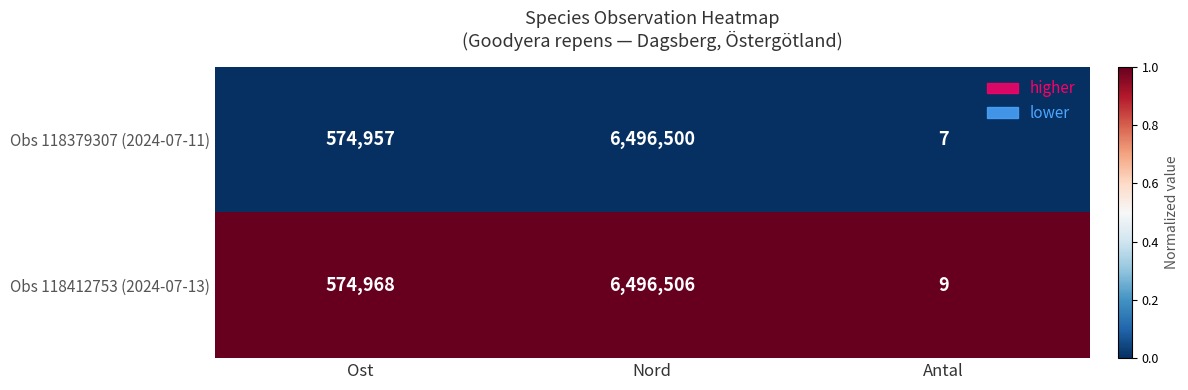

Reading left to right, transcribe all the data shown in this chart.

Obs 118379307 (2024-07-11): 574957	6496500	7
Obs 118412753 (2024-07-13): 574968	6496506	9